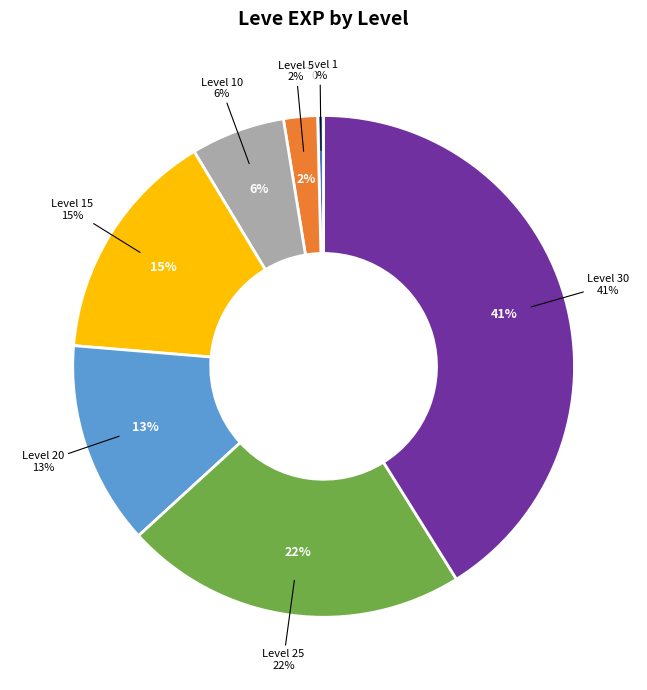

Is there any slice that represents more than half of the pie?

No